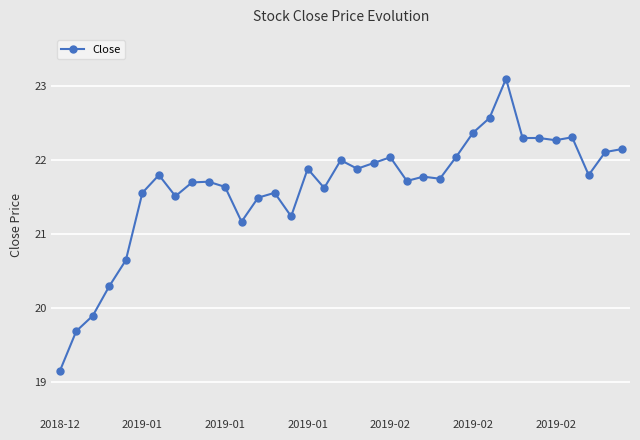

Count the number of values greater than 21.

30